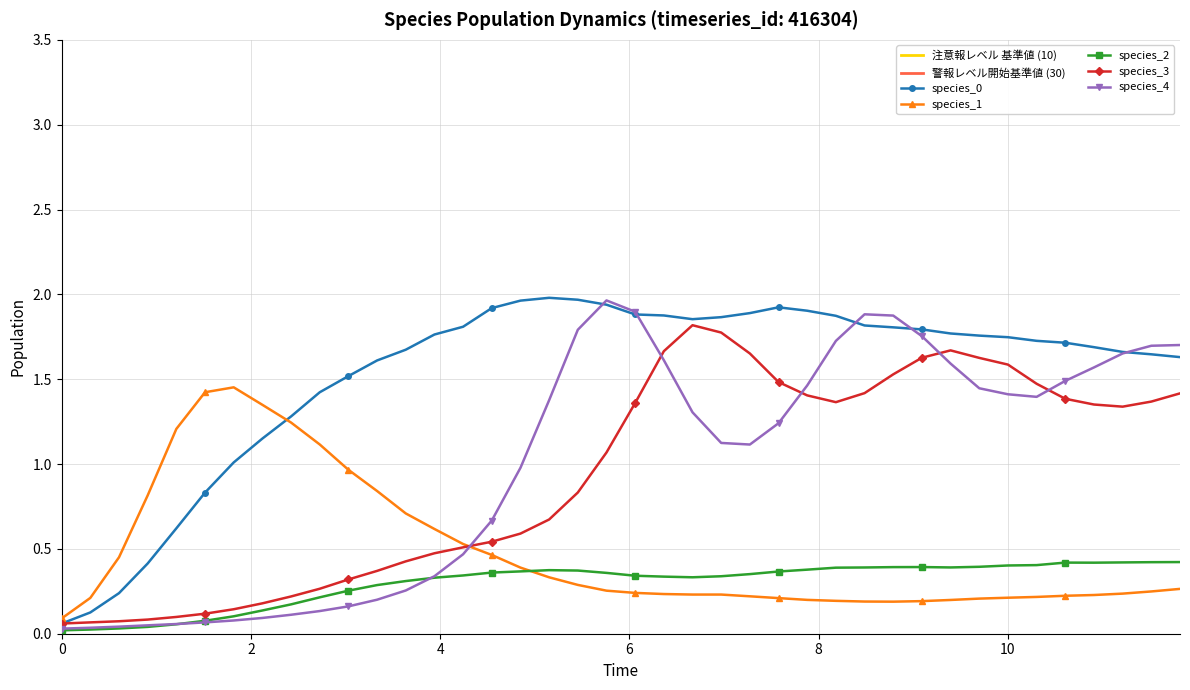

Does the chart have visible grid lines?

Yes